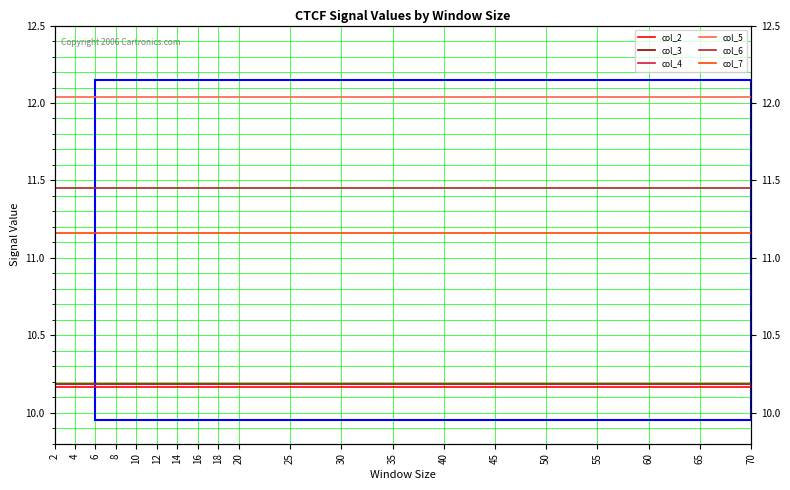

How many series are shown in this chart?

6